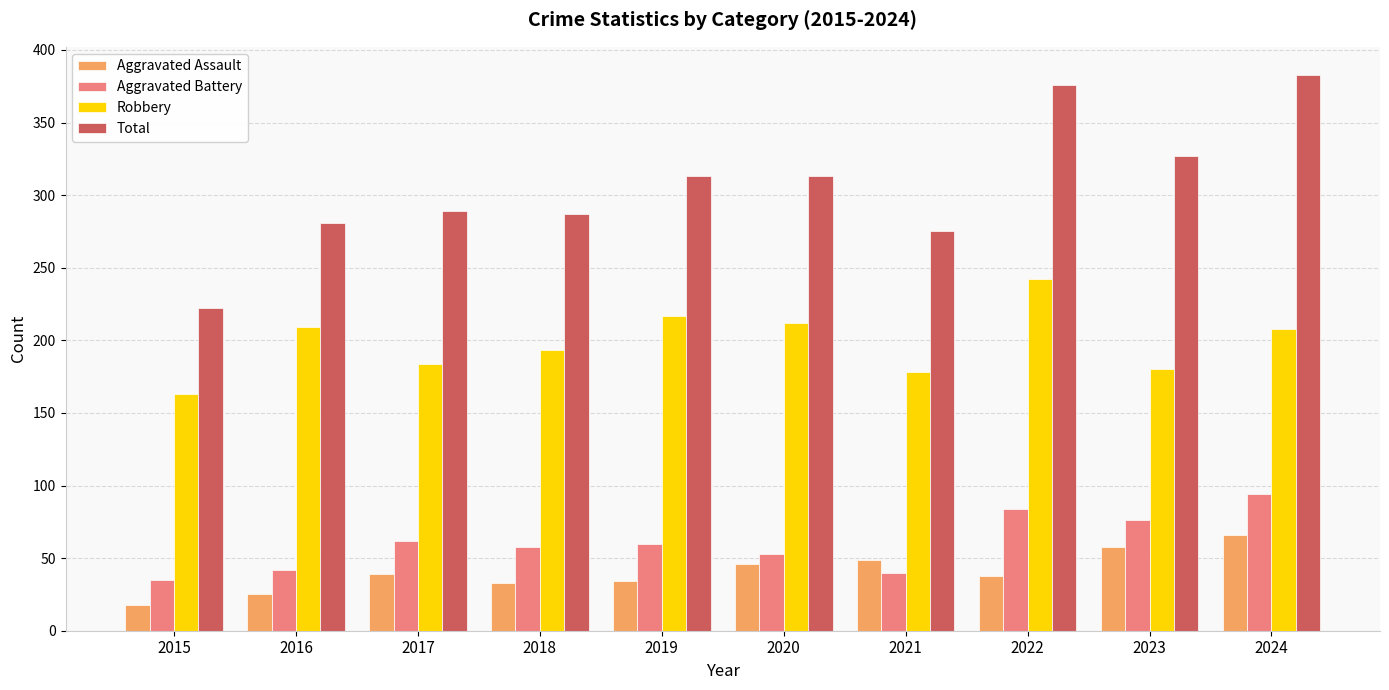

Rank the series by their maximum value, from lowest to highest.

Aggravated Assault, Aggravated Battery, Robbery, Total